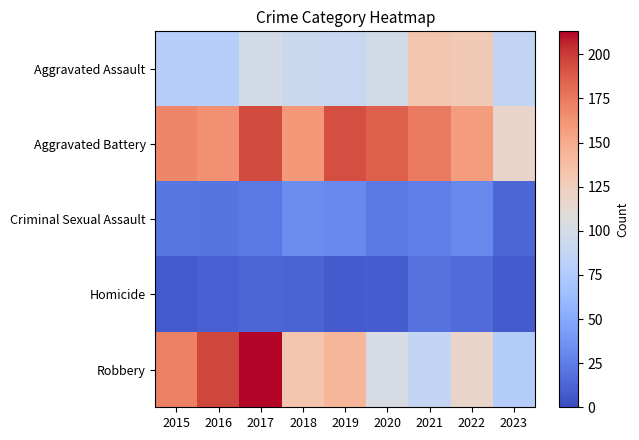

Reading left to right, list all the values displayed in this chart.

Aggravated Assault: 2015=79	2016=79	2017=99	2018=93	2019=91	2020=99	2021=131	2022=128	2023=86
Aggravated Battery: 2015=169	2016=164	2017=194	2018=160	2019=193	2020=186	2021=174	2022=158	2023=118
Criminal Sexual Assault: 2015=21	2016=20	2017=23	2018=33	2019=31	2020=23	2021=25	2022=30	2023=13
Homicide: 2015=7	2016=10	2017=13	2018=12	2019=8	2020=9	2021=19	2022=15	2023=8
Robbery: 2015=172	2016=196	2017=213	2018=132	2019=143	2020=101	2021=88	2022=118	2023=77